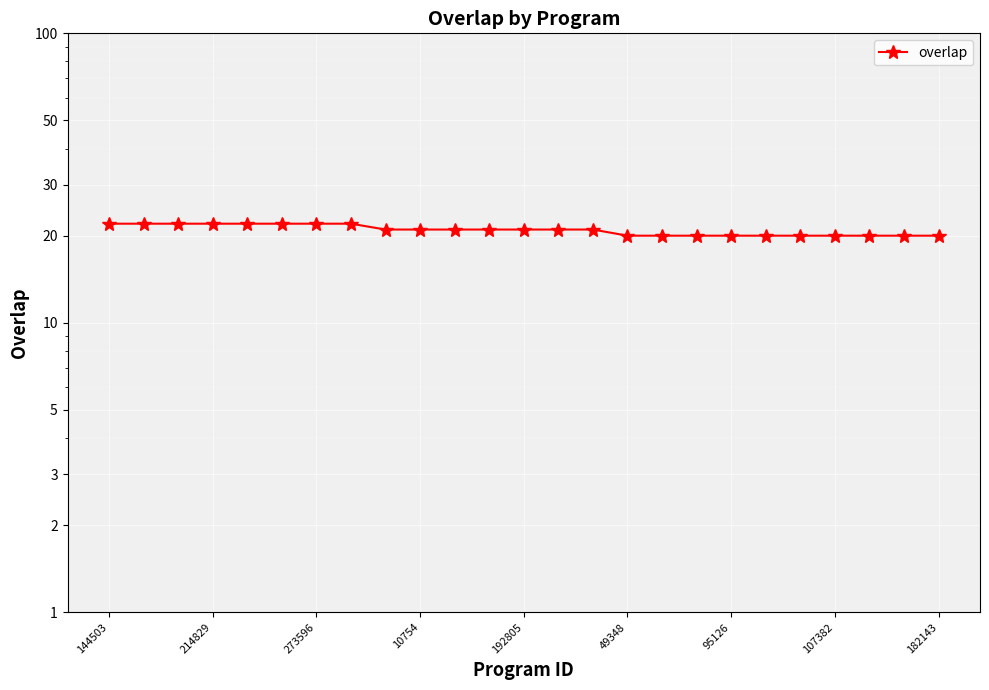

What is the smallest value displayed?

20